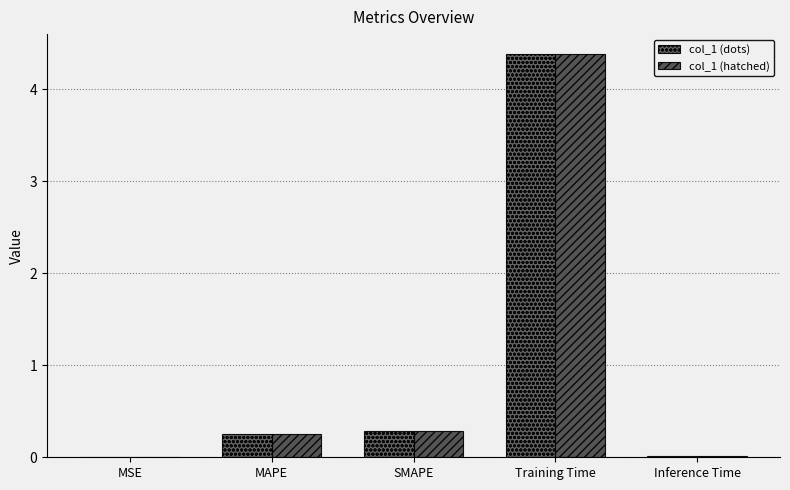

Are the bars horizontal?

No